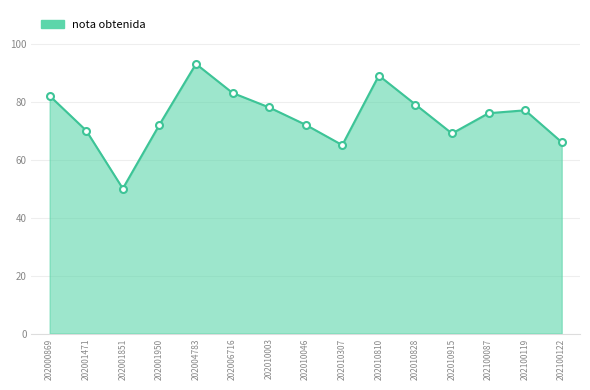

What is the change in value from 202001851 to 202010307?

+15